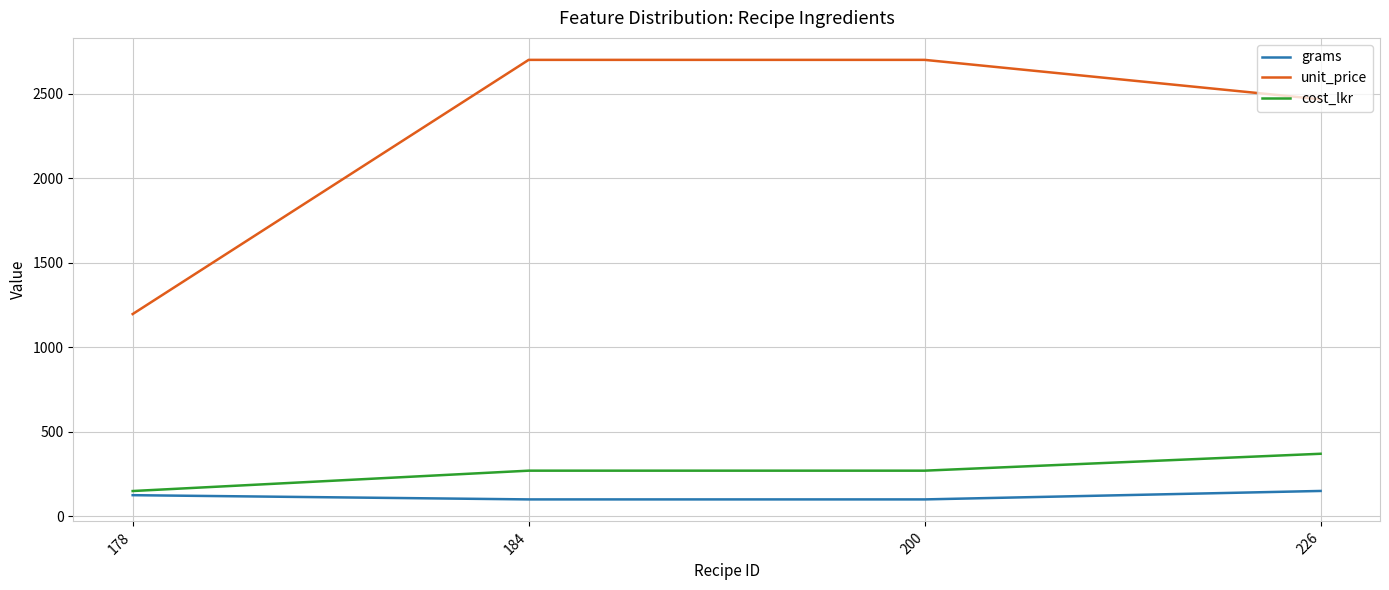

What is the greatest value displayed?

2700.0